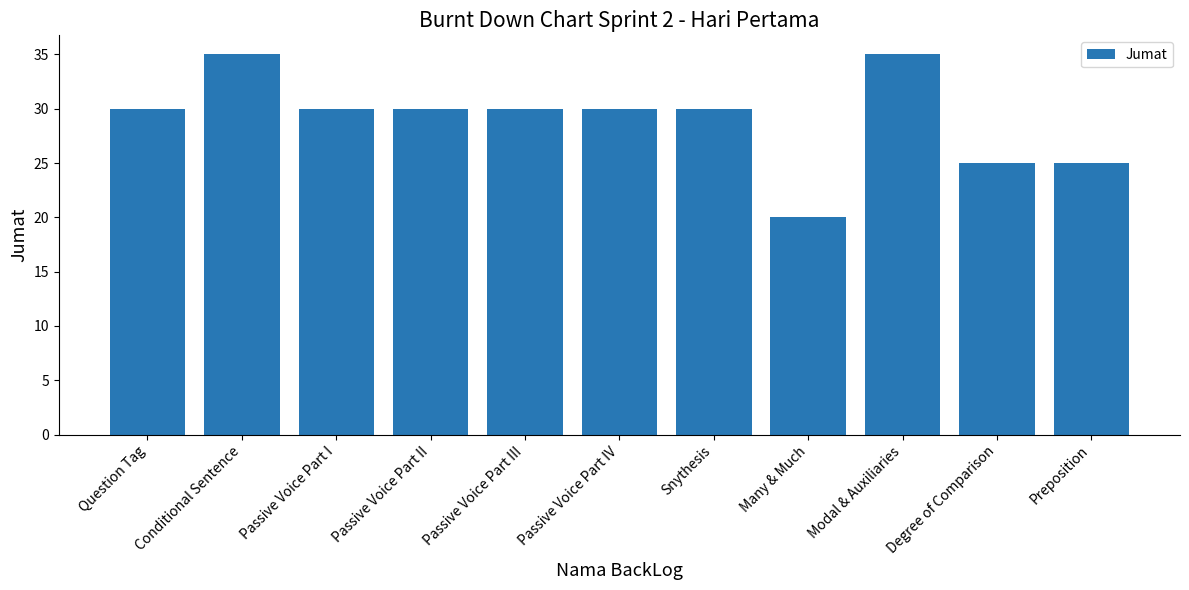

Is it true that the value at Passive Voice Part IV is 30?

True